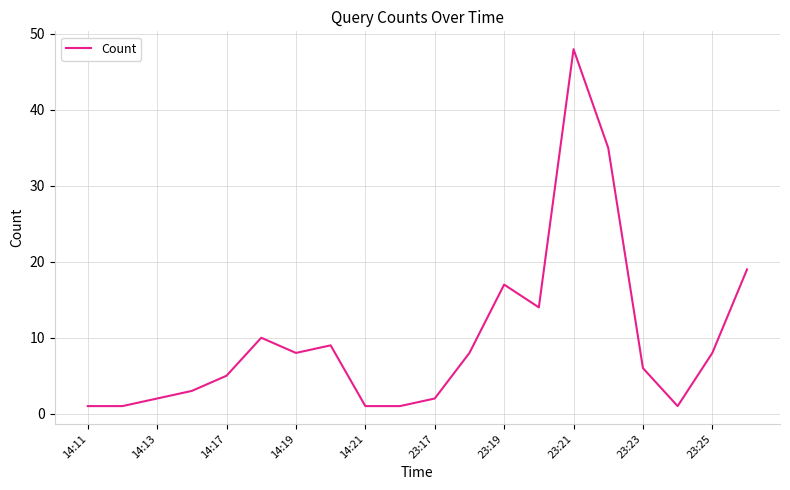

What is the maximum value shown in the chart?

48